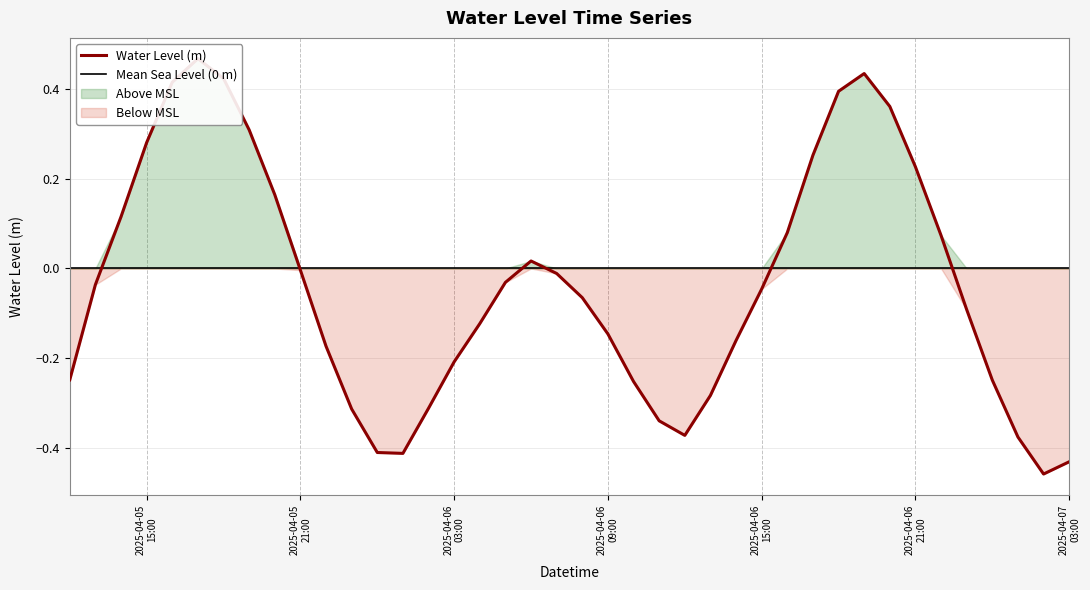

How many points are higher than both their immediate neighbors (excluding endpoints)?

3